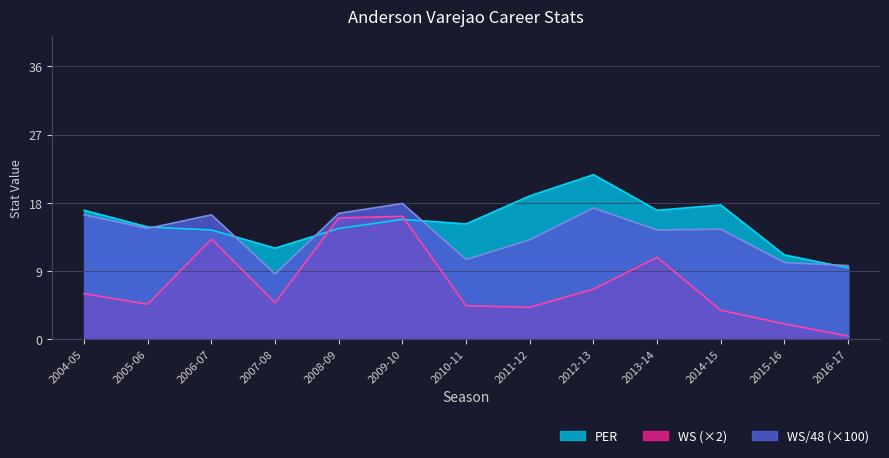

What is the sum of all WS values?

93.0